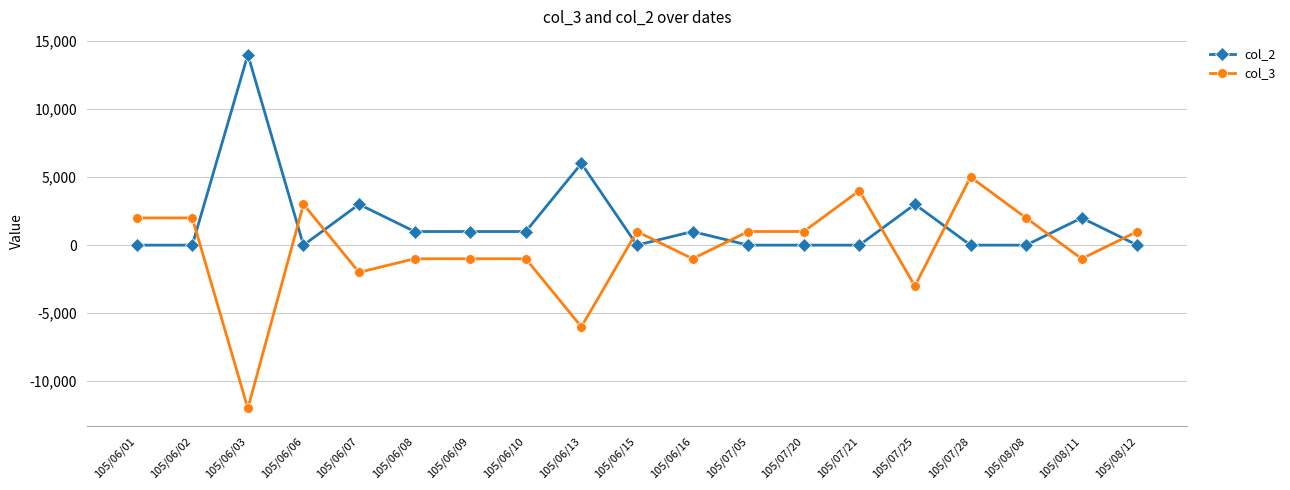

Which series has the widest spread of values?

col_3